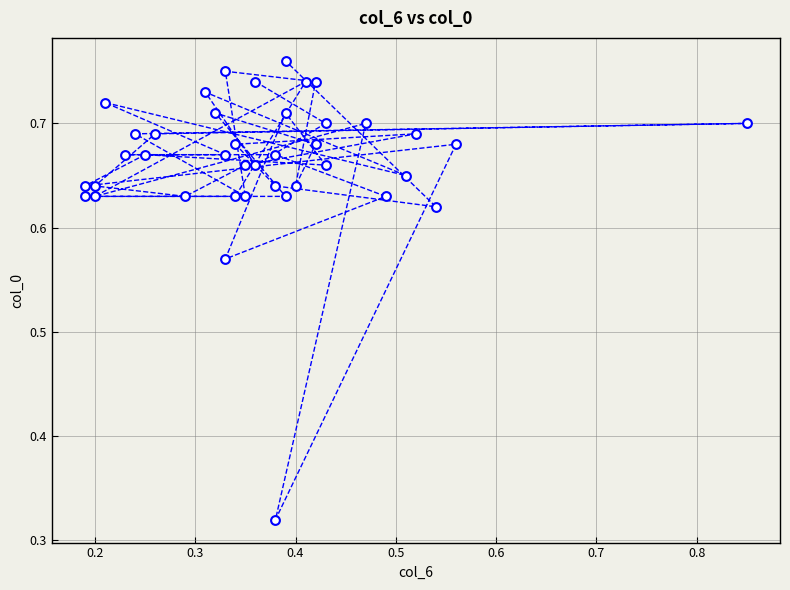

What is the range of Y values (max minus min)?

0.4